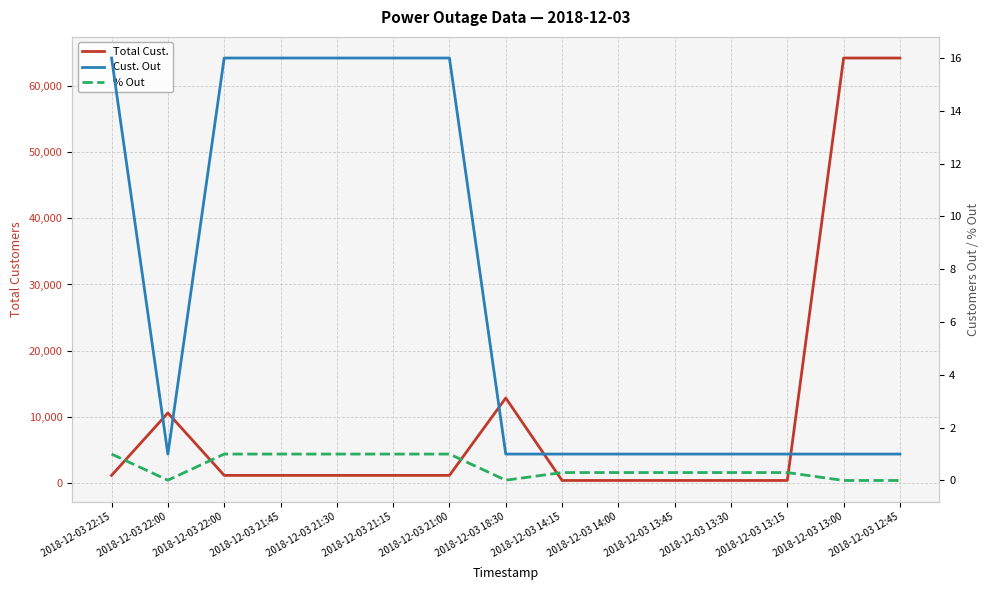

How many interior local valleys does the % Out series have?

2